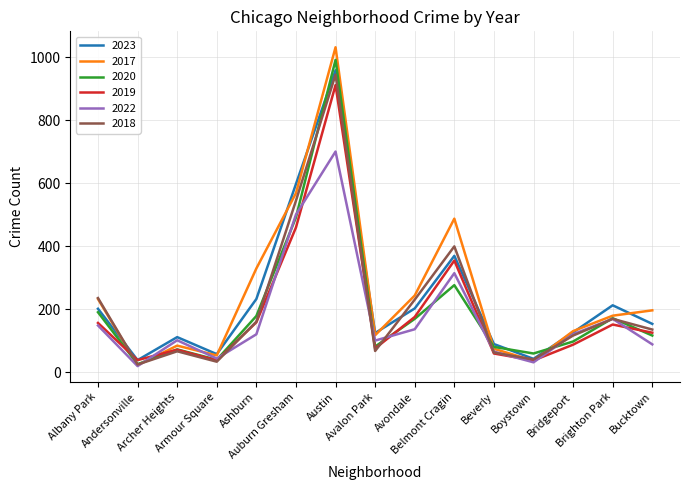

At Bucktown, list the series in order from largest to smallest.

2017, 2023, 2018, 2019, 2020, 2022